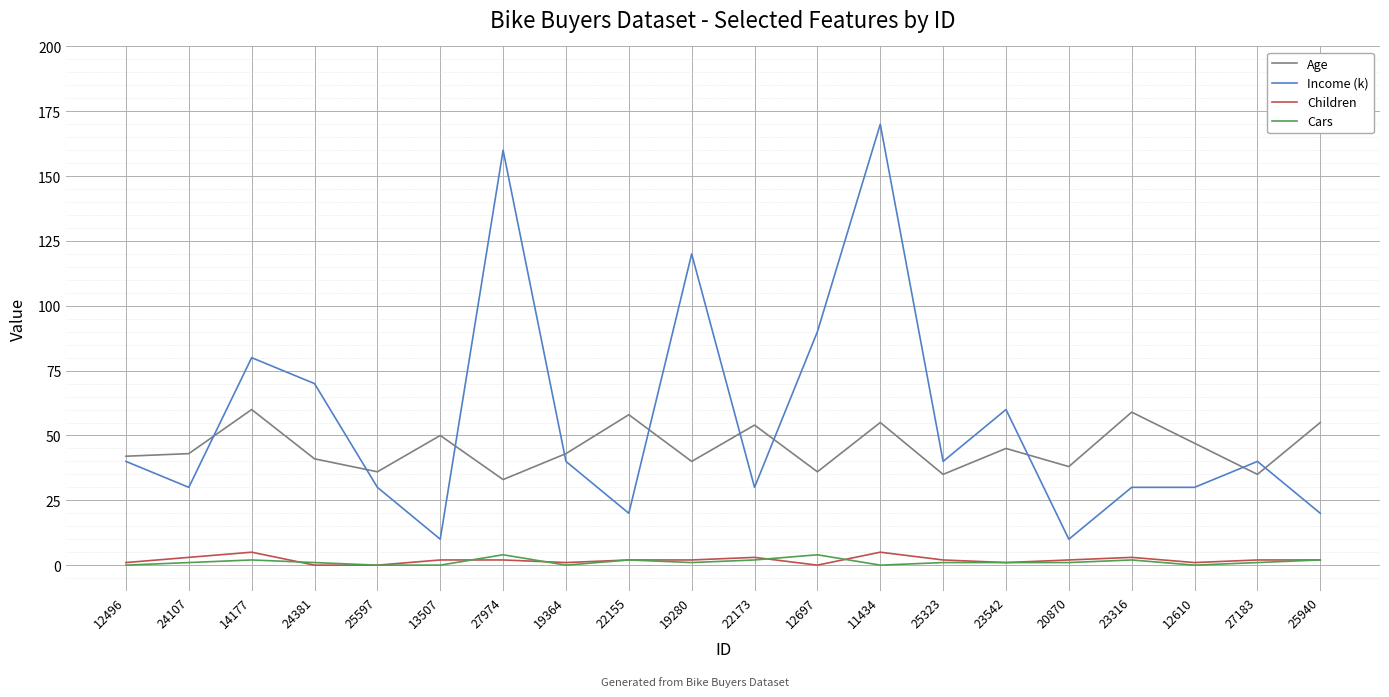

Which series has the largest total across all categories?

Income (k)